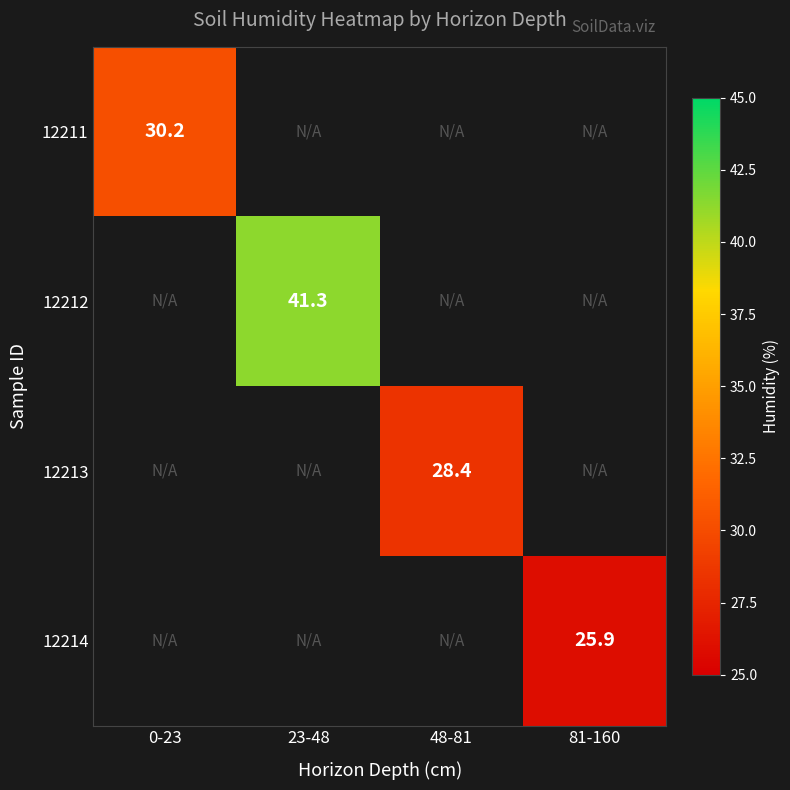

Is it true that 12212 equals 41.3 at 23-48?

True